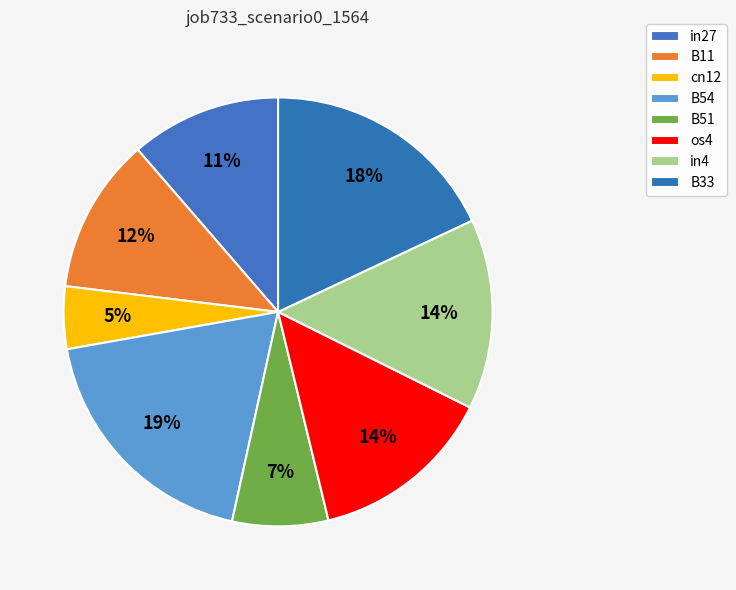

How many slices are in this pie chart?

8